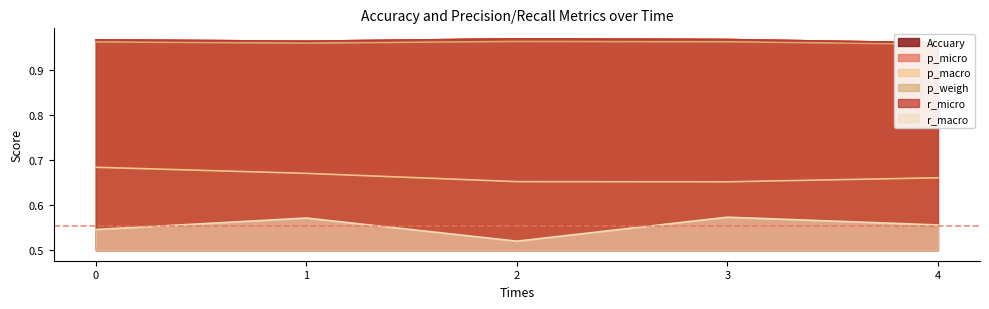

Where is r_micro nearest to the value 0?

4